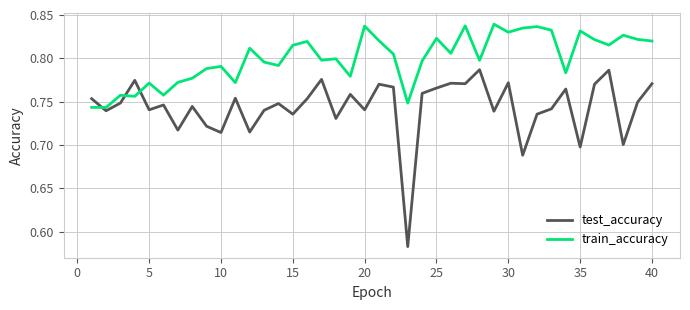

How many intersections are there between train_accuracy and test_accuracy?

3